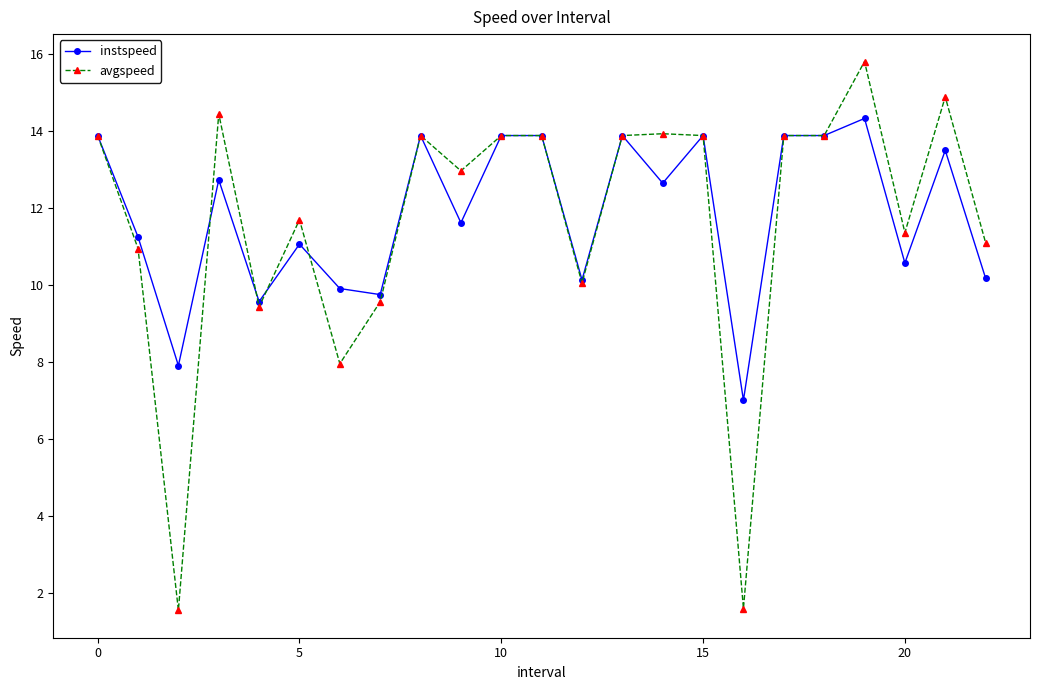

At how many categories does at least one series exceed 12?

13